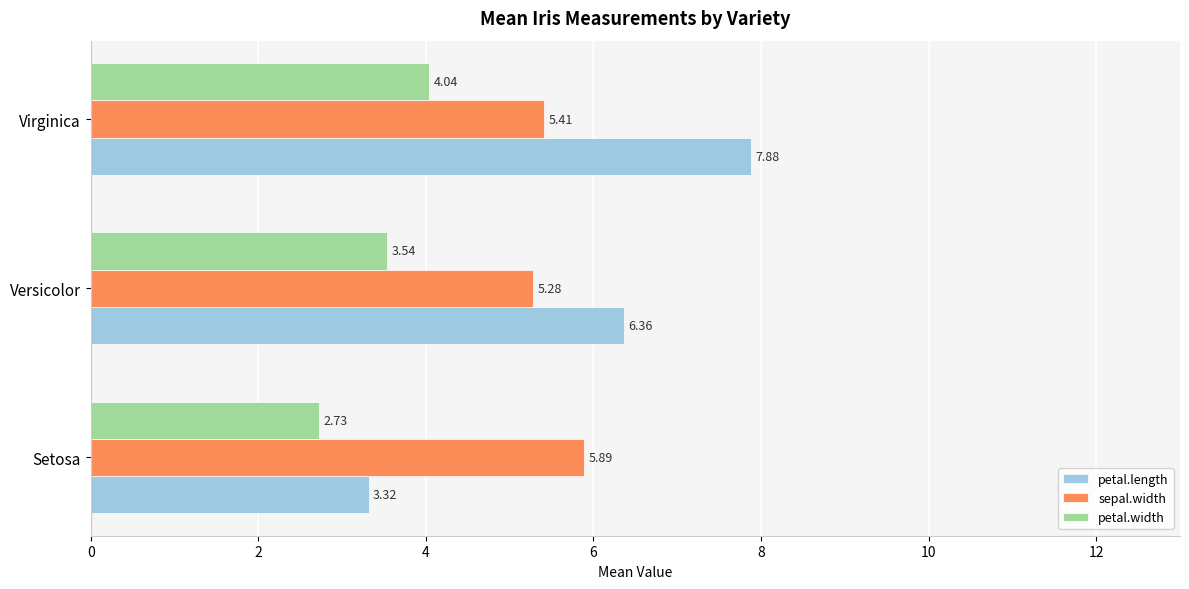

Rank the series by their maximum value, from lowest to highest.

petal.width, sepal.width, petal.length